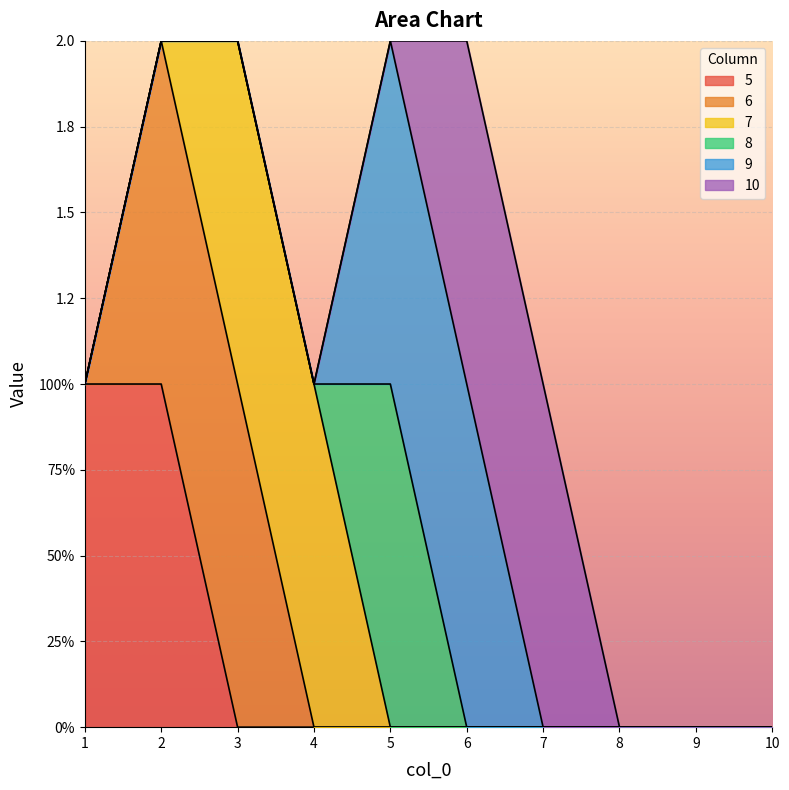

What are all the series names shown in the legend?

5, 6, 7, 8, 9, 10